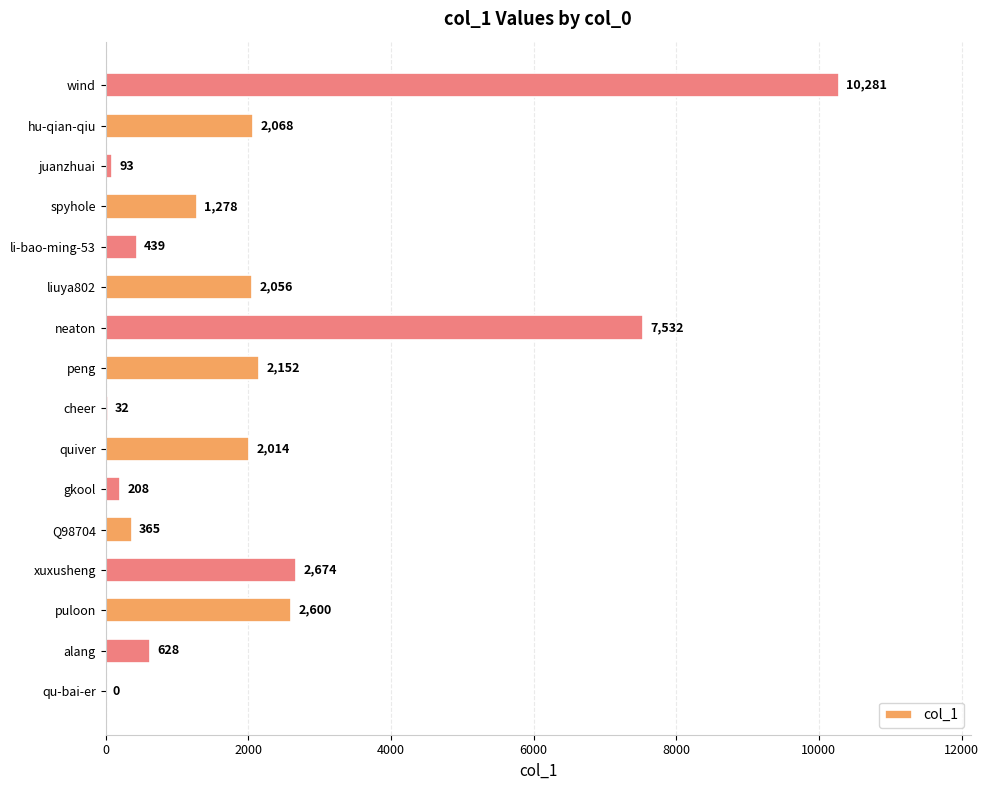

What is the ratio of the value at gkool to the value at Q98704?

0.6